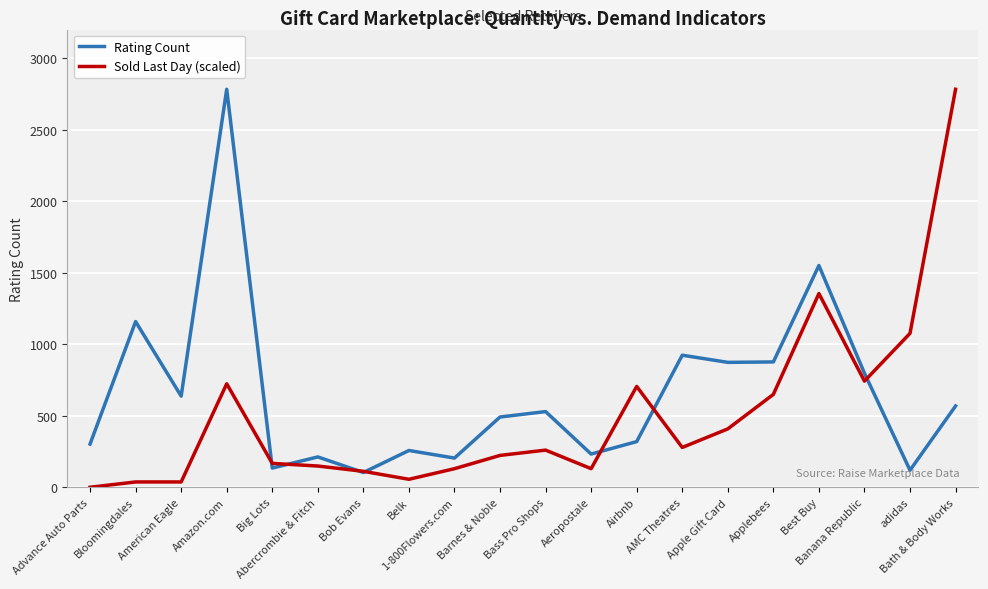

Which series has the largest total across all categories?

Rating Count